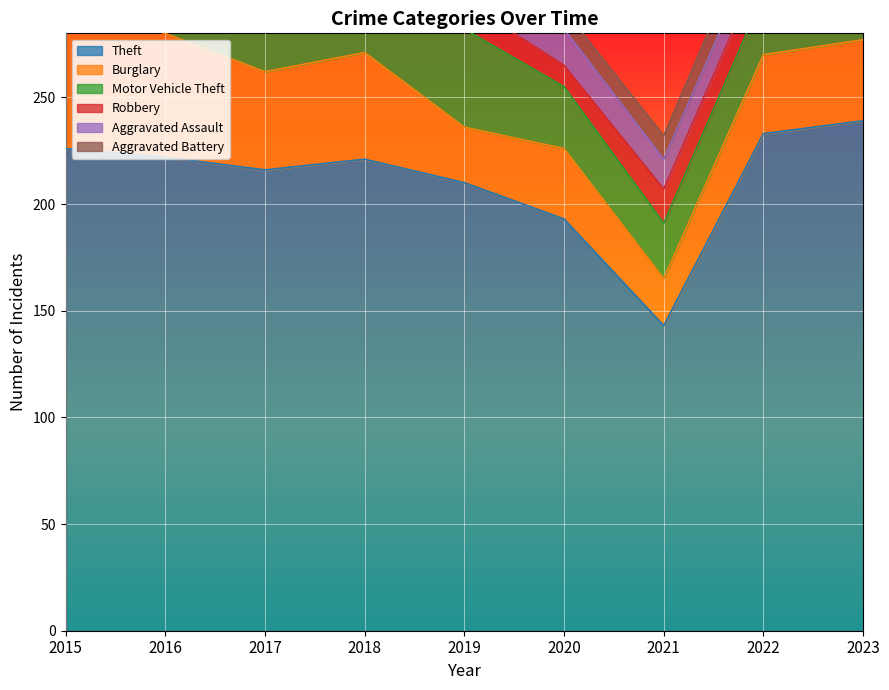

Where does the Aggravated Battery series first go above 10?

2017